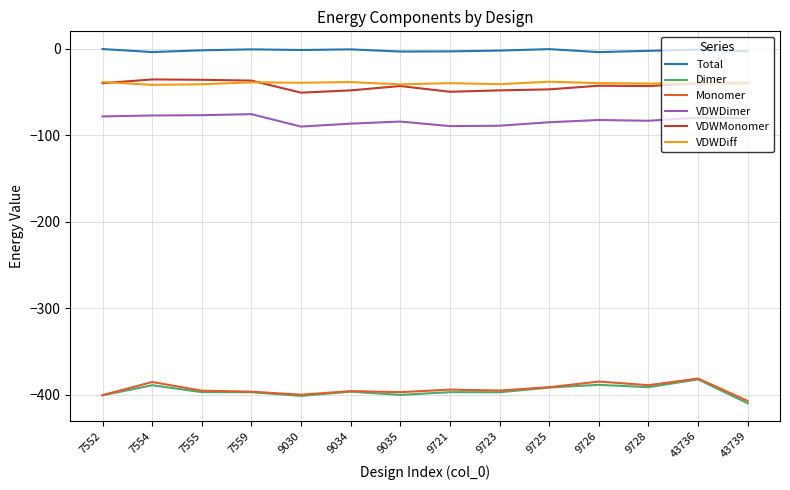

Is it true that Total equals -3.2 at 9035?

True